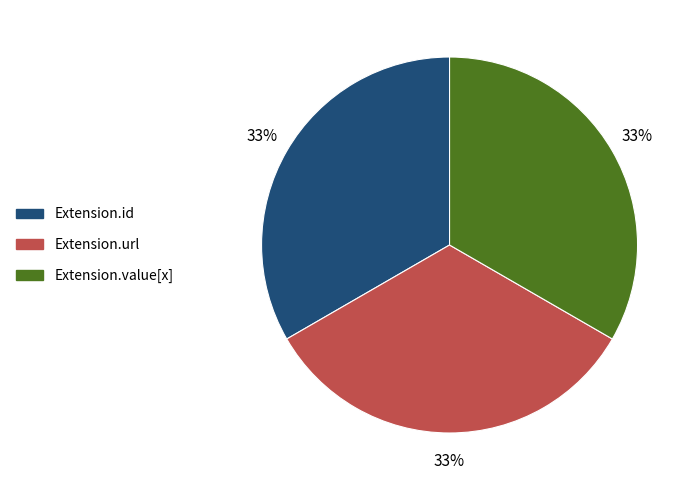

Approximately how many times larger is the value at Extension.url compared to Extension.value[x]?

1.0